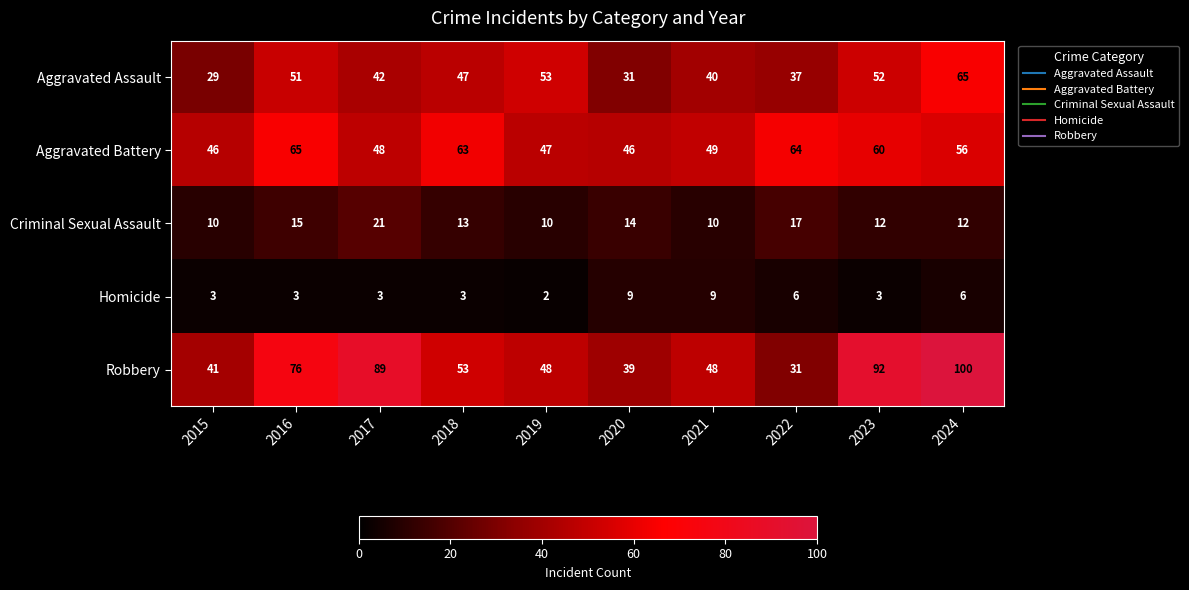

Is it true that Homicide equals 1 at 2023?

False